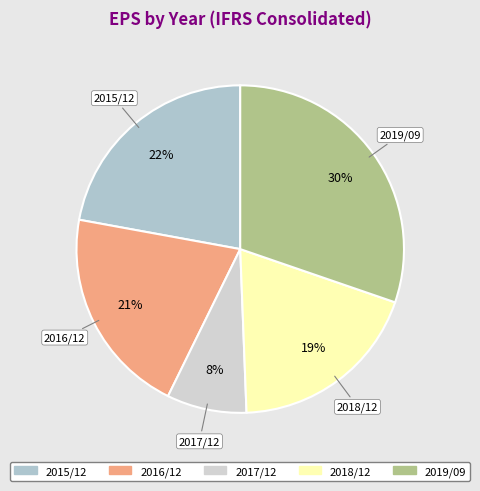

The 2017/12 slice represents 8% of the pie. True or false?

True